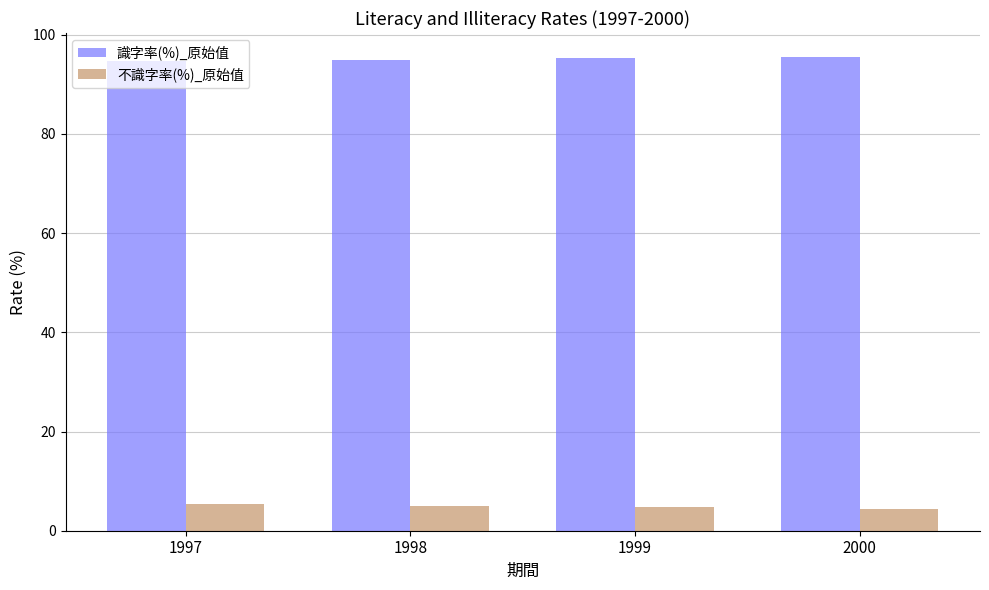

What is the difference between the highest and lowest values at 1999?

90.6